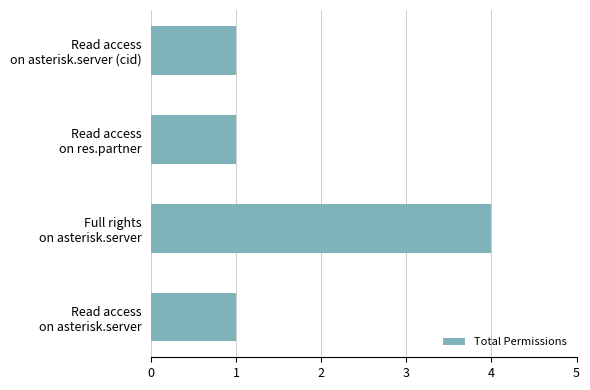

What is the maximum value shown in the chart?

4